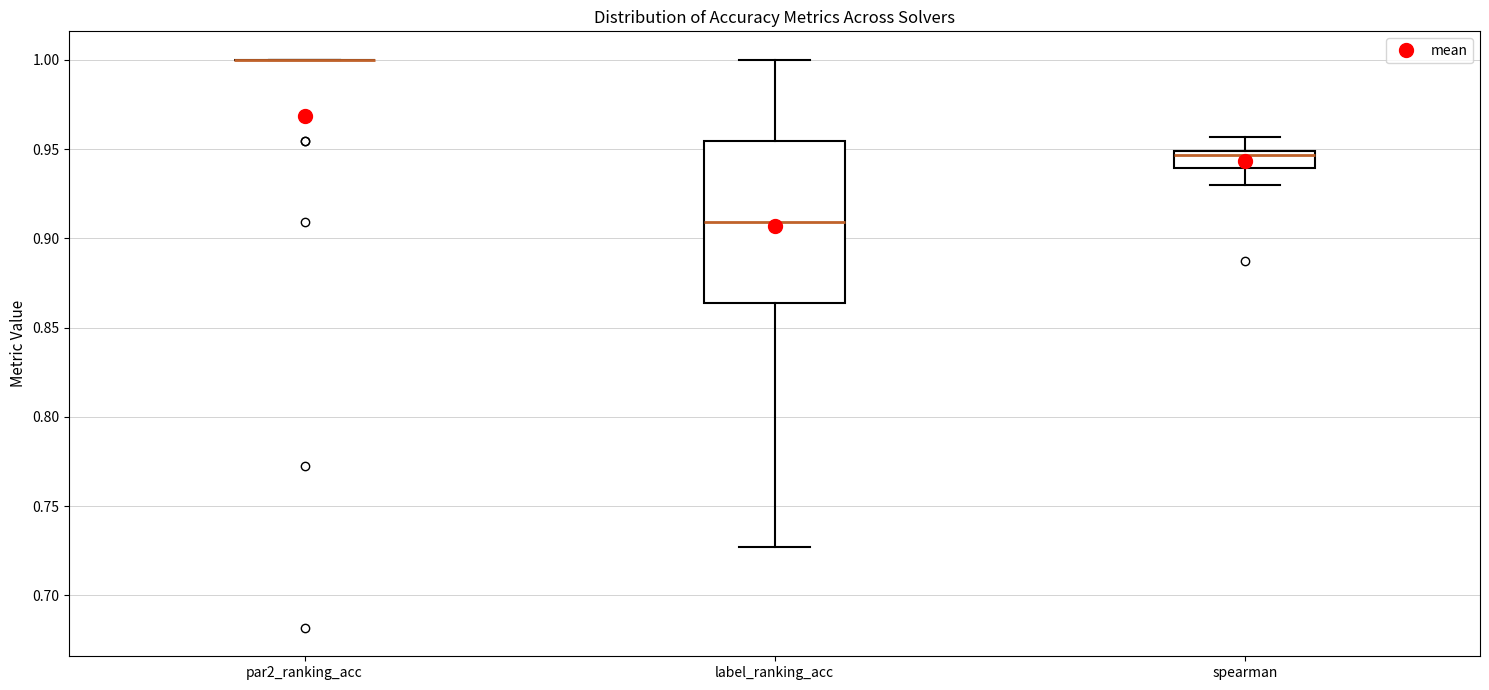

Which box is the tallest, from its lower edge to its upper edge?

label_ranking_acc